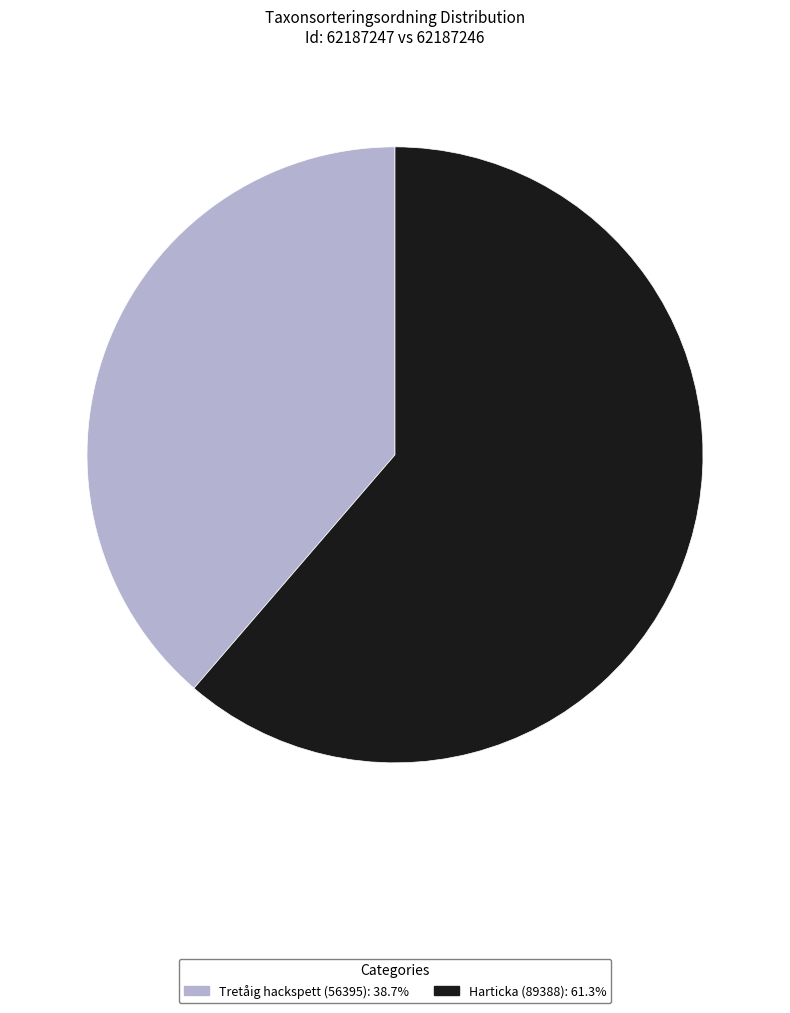

True or false: Harticka (89388) accounts for 68% of the total.

False